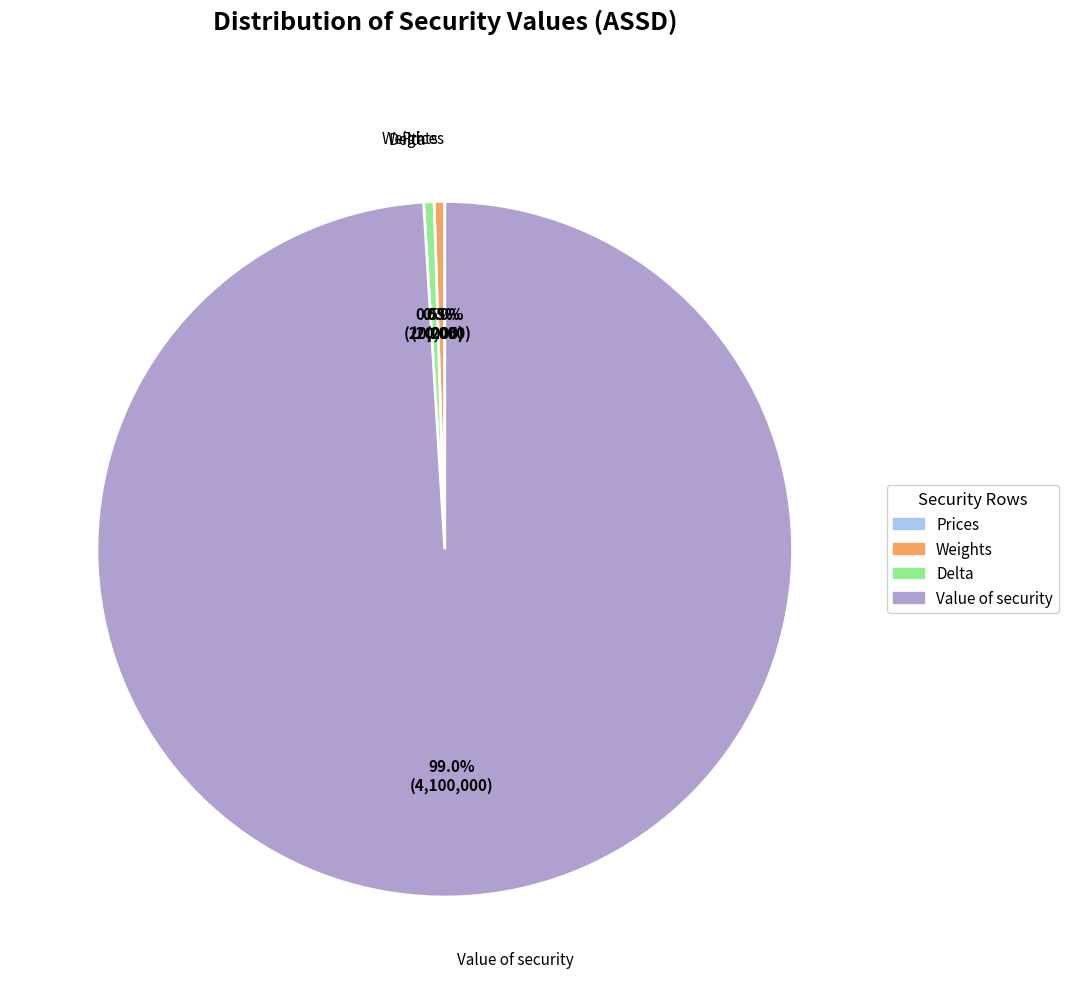

Is there a majority slice in this chart?

Yes